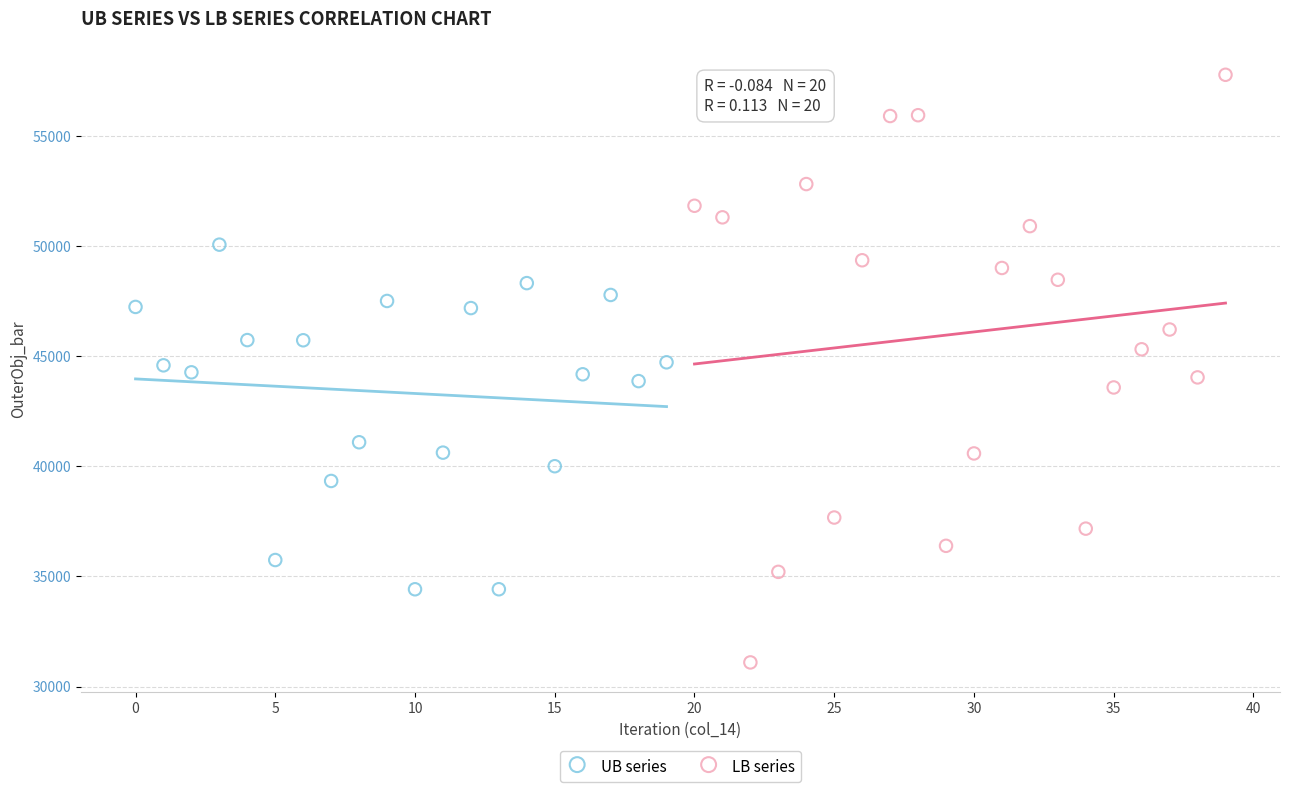

Which series reaches the minimum Y coordinate?

LB series